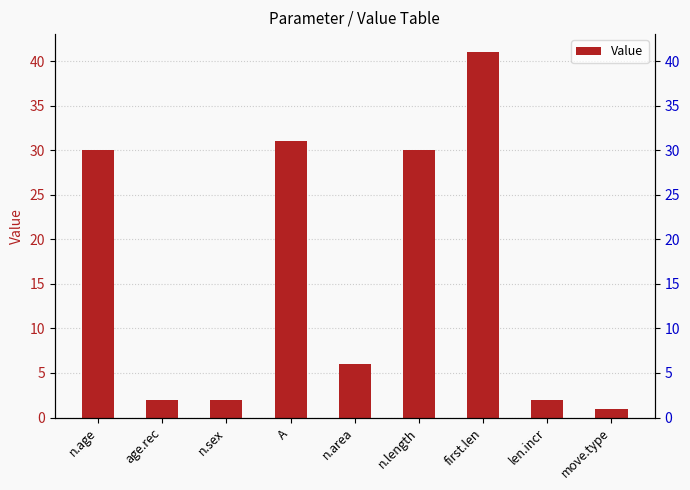

The chart shows a value of 1 at n.sex. True or false?

False